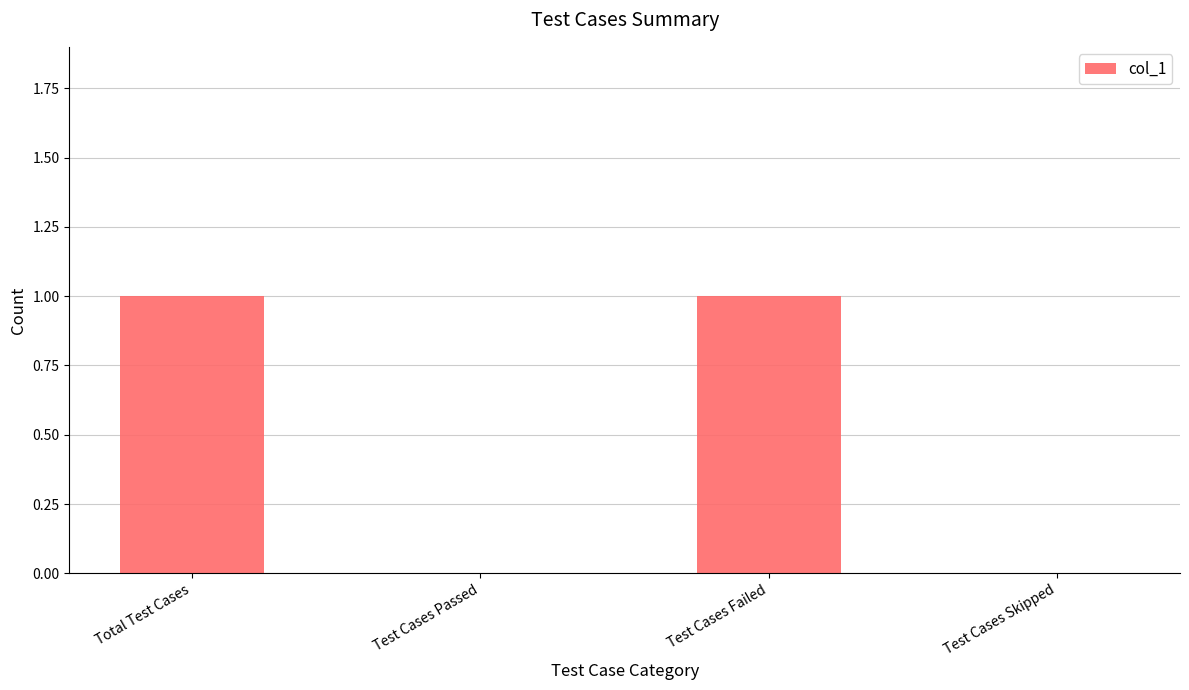

What is the sum of all values?

2